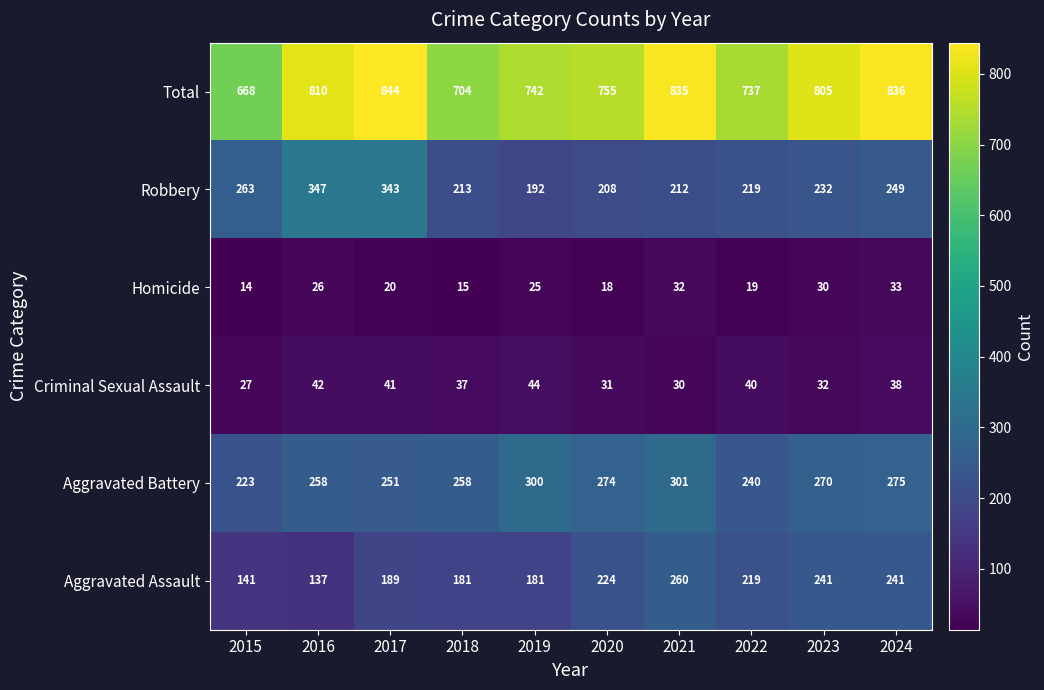

Between 2016 and 2020, which series saw the biggest shift?

Robbery